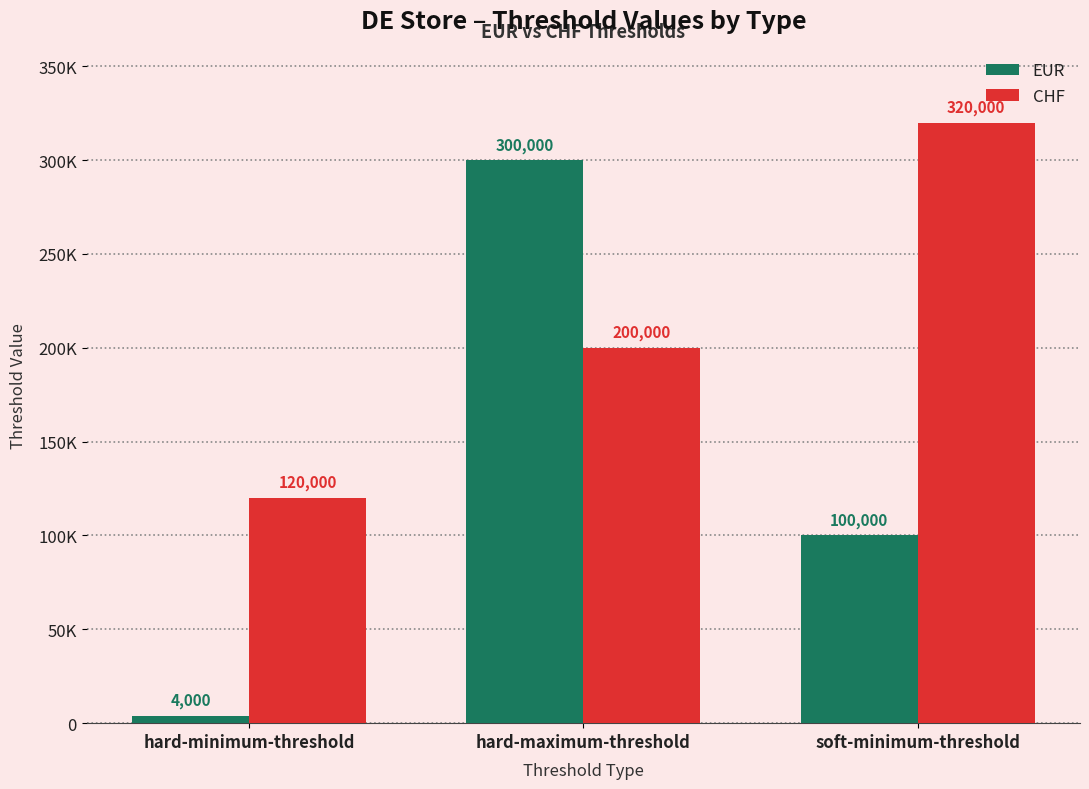

List the labels in order of EUR value, smallest first.

hard-minimum-threshold, soft-minimum-threshold, hard-maximum-threshold